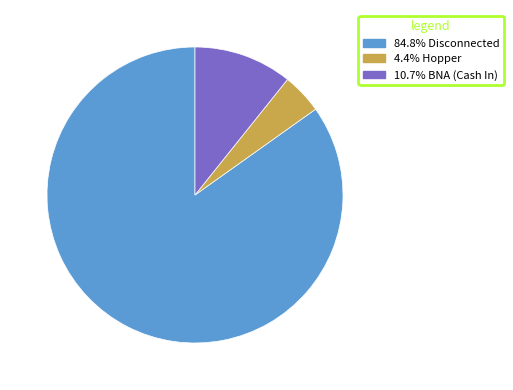

Is there any slice that represents more than half of the pie?

Yes